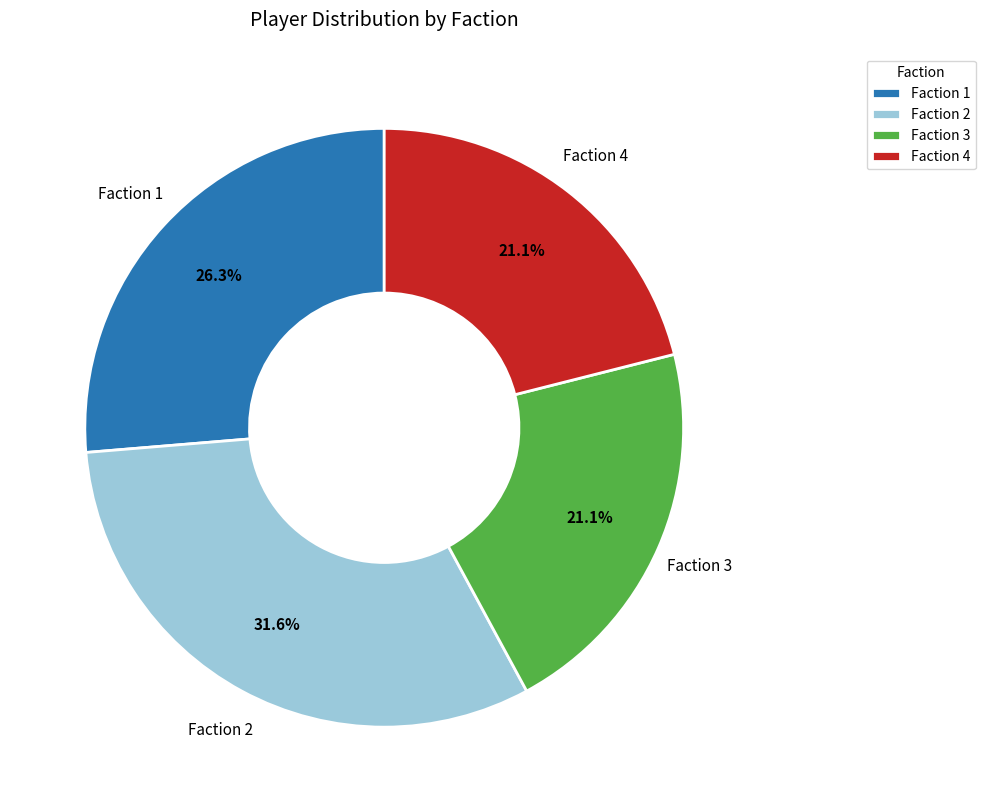

Does Faction 3 account for over 50% of the chart?

No